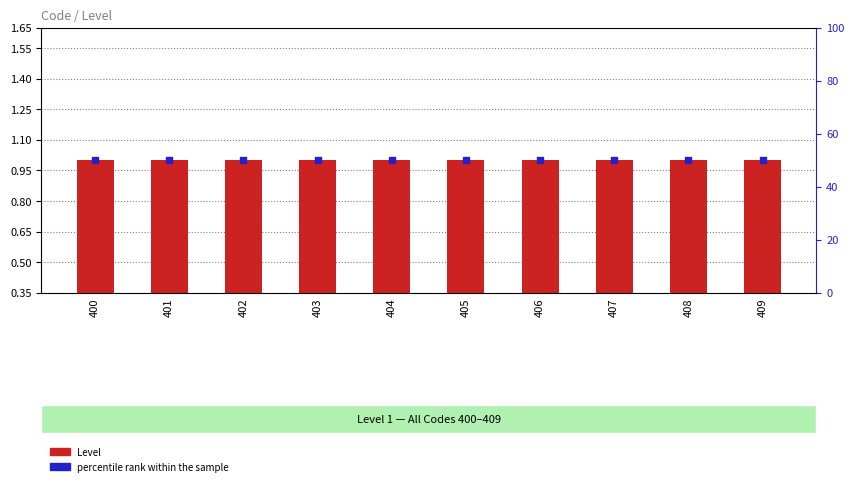

Which series has the largest total across all categories?

percentile rank within the sample